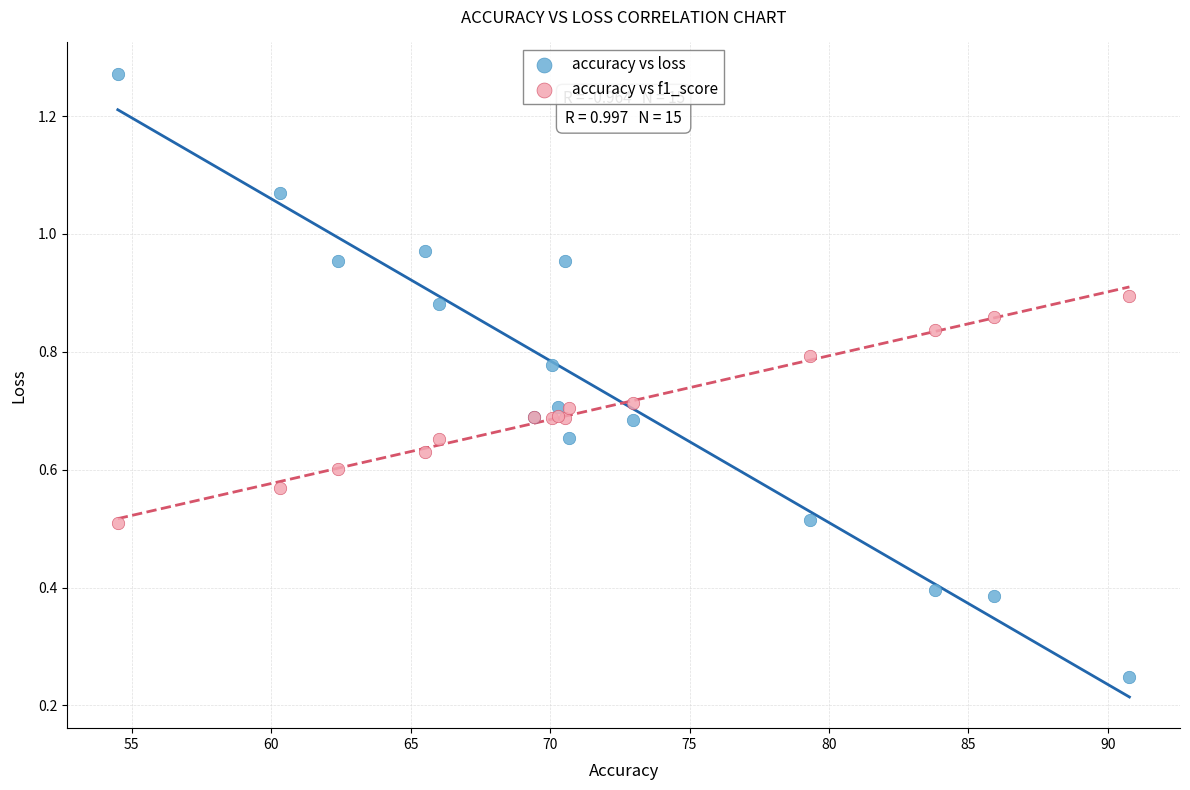

What are all the series names shown in the legend?

accuracy vs loss, accuracy vs f1_score